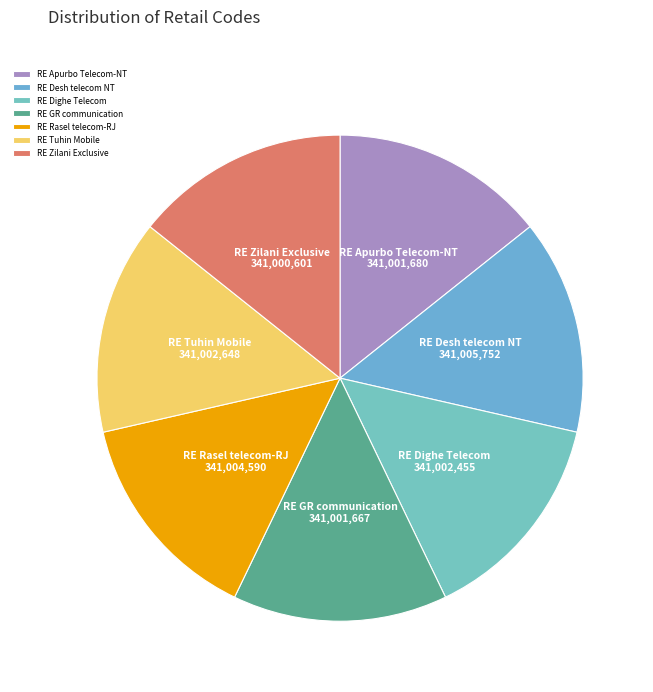

The RE Rasel telecom-RJ slice represents 2% of the pie. True or false?

False